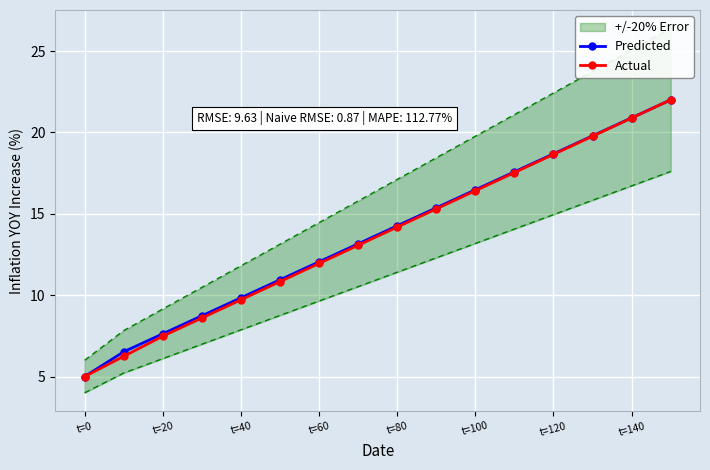

Is the value of Actual at t=120 greater than the value of Predicted at t=140?

No